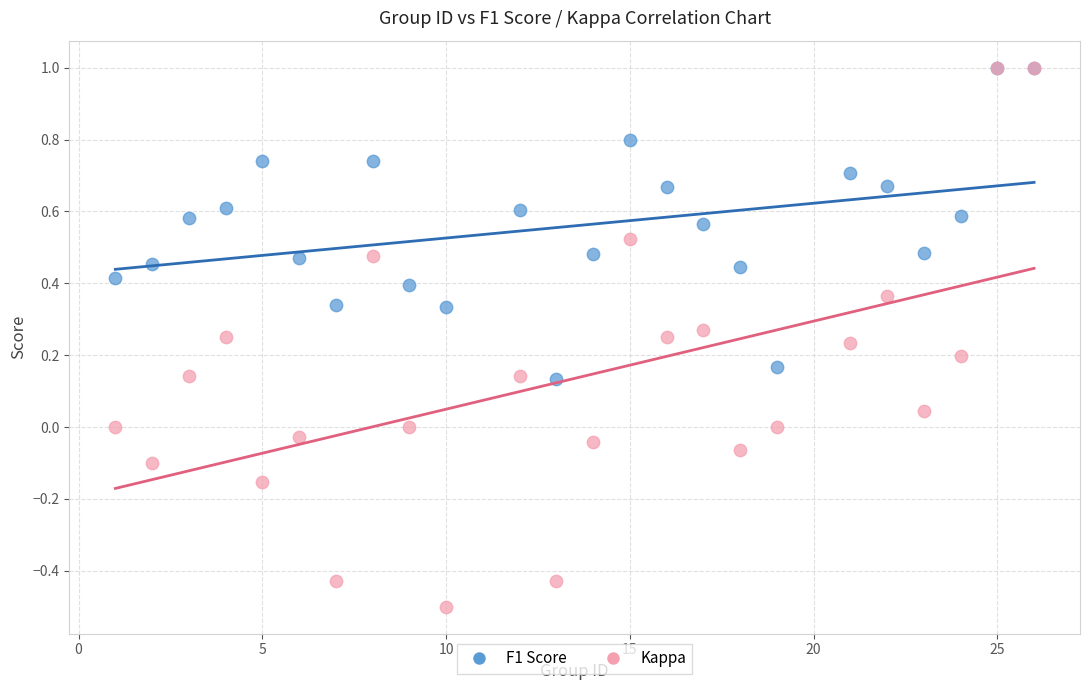

Which series reaches the minimum Y coordinate?

Kappa